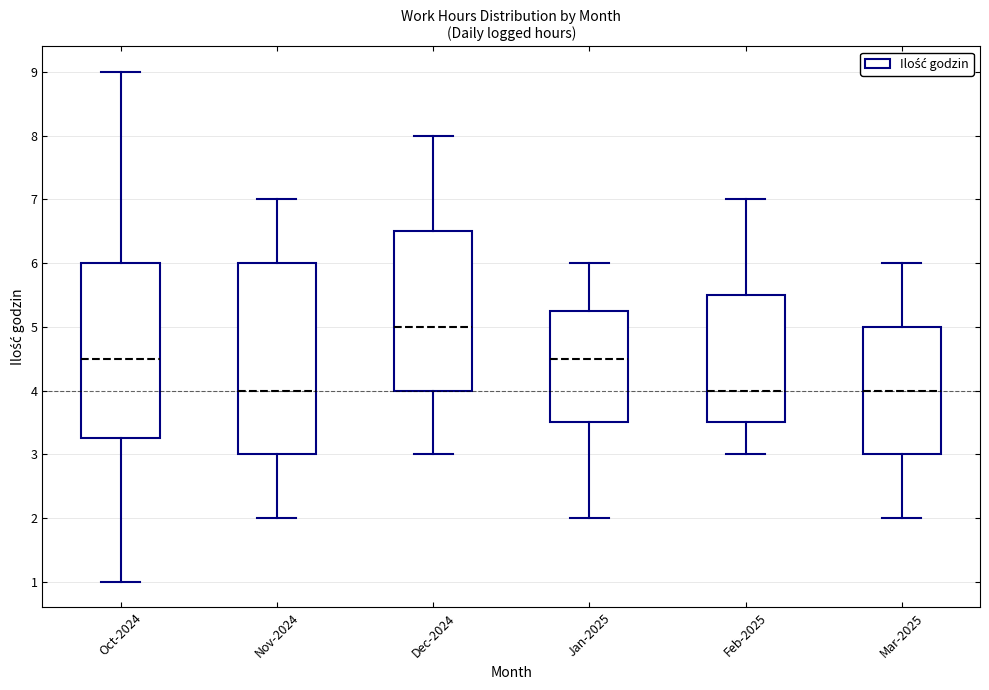

Reading left to right, read every box against the y-axis: the position of its median line, the range the box covers, and the ends of its whiskers. The values are not printed on the chart, so give them approximately, as read against the axis.

Oct-2024: median 4.5, box 3.3 to 6.0, whiskers 1.0 to 9.0
Nov-2024: median 4.0, box 3.0 to 6.0, whiskers 2.0 to 7.0
Dec-2024: median 5.0, box 4.0 to 6.5, whiskers 3.0 to 8.0
Jan-2025: median 4.5, box 3.5 to 5.3, whiskers 2.0 to 6.0
Feb-2025: median 4.0, box 3.5 to 5.5, whiskers 3.0 to 7.0
Mar-2025: median 4.0, box 3.0 to 5.0, whiskers 2.0 to 6.0